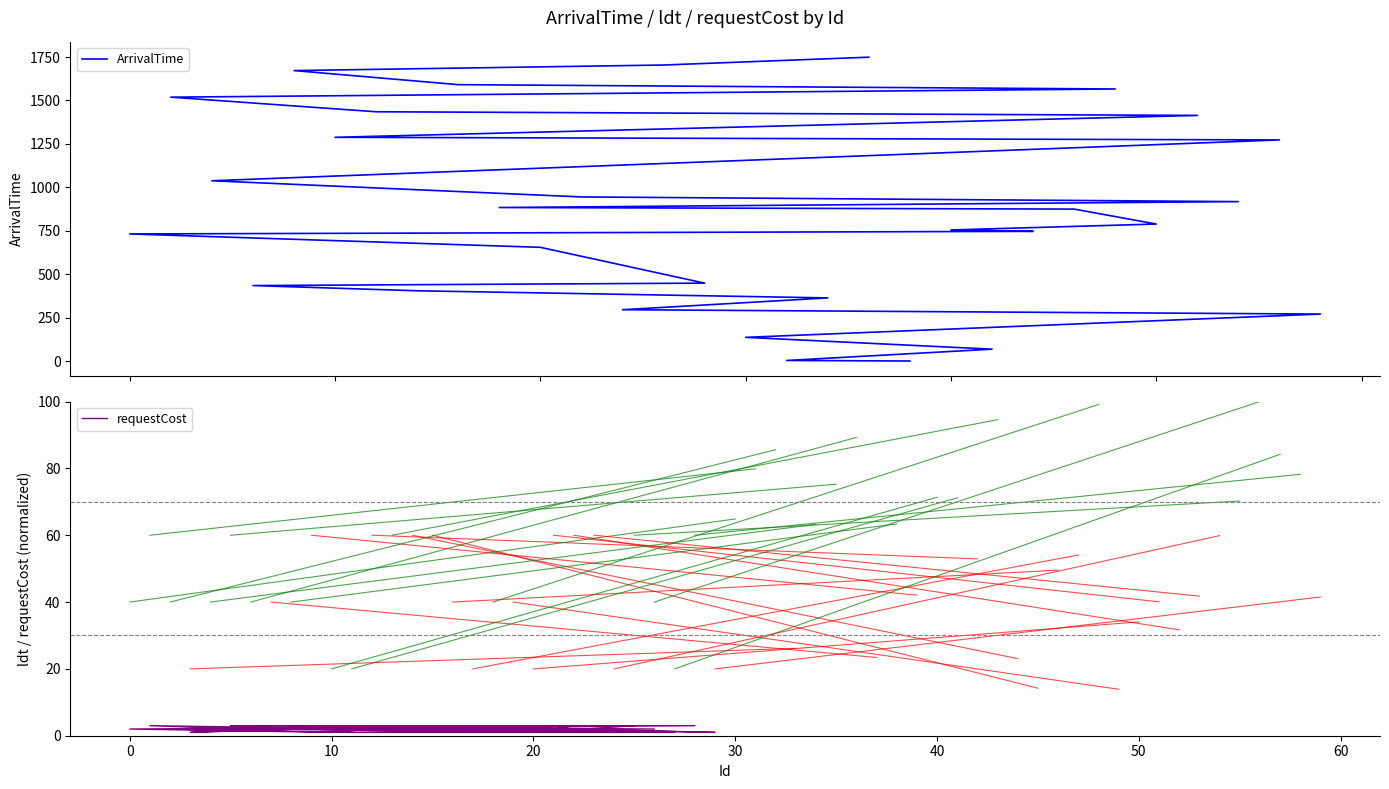

Reading left to right, extract all data points from this chart.

ArrivalTime: 1	4	69	137	271	296	364	405	435	449	655	732	747	755	789	875	884	918	945	1038	1273	1288	1414	1435	1519	1566	1591	1672	1704	1749
requestCost: 2	2	3	3	1	3	1	2	1	3	1	2	3	1	3	3	3	1	1	2	3	3	2	2	3	1	2	2	3	2